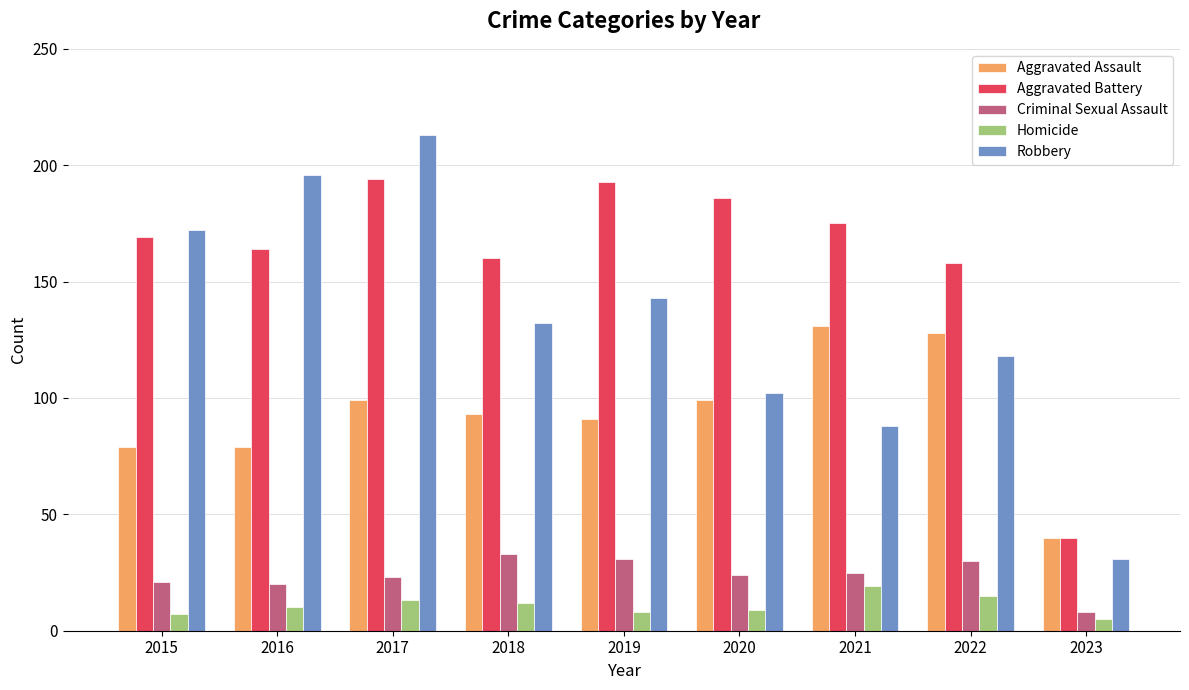

What is the value of the Robbery bar at the 5th from the left?

143